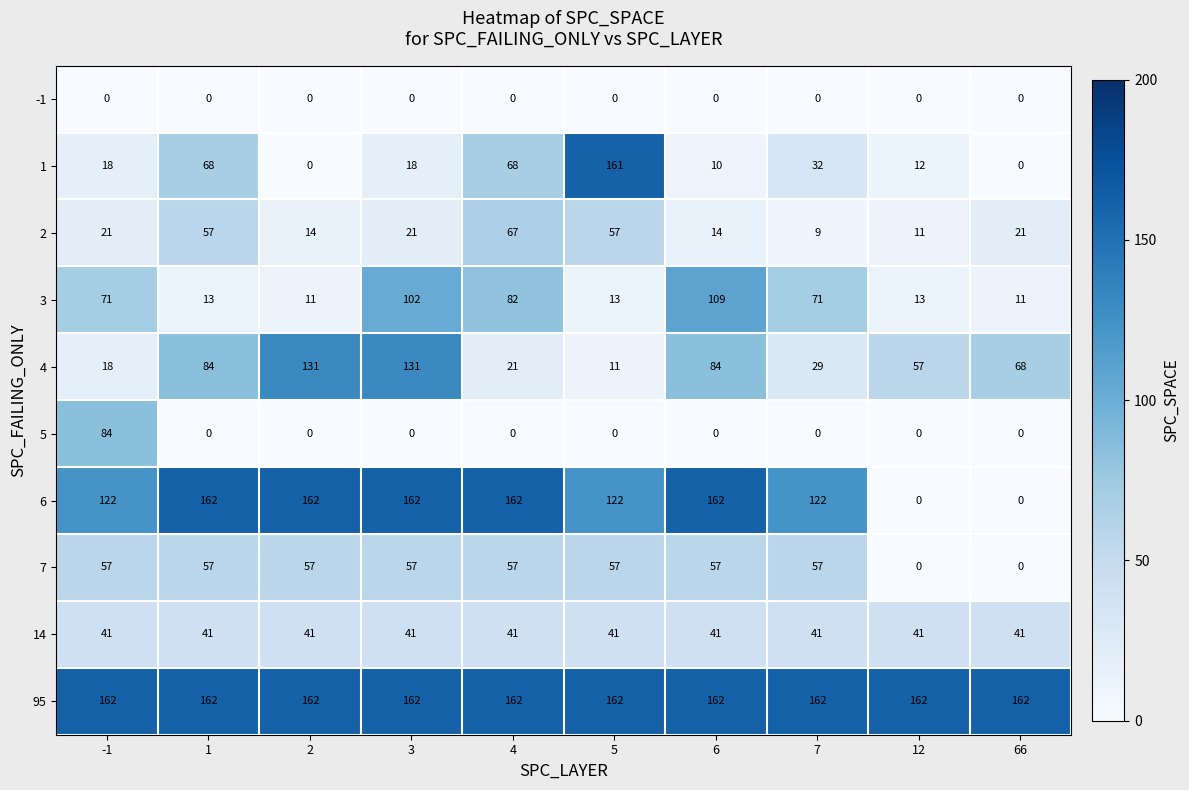

At which category is the sum across all series the highest?

3